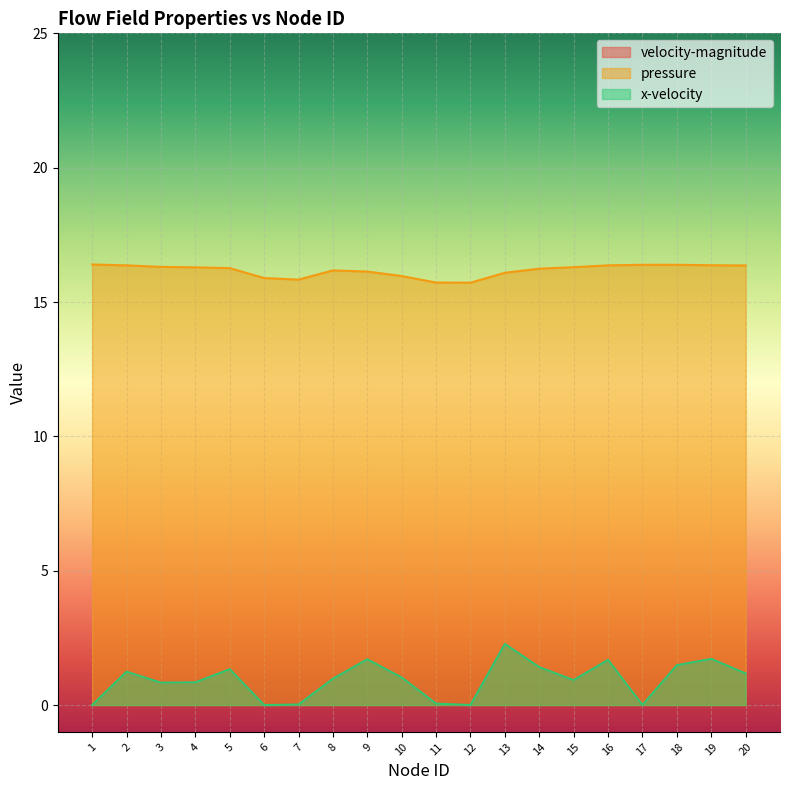

Is it true that velocity-magnitude equals 0.4 at 15?

False